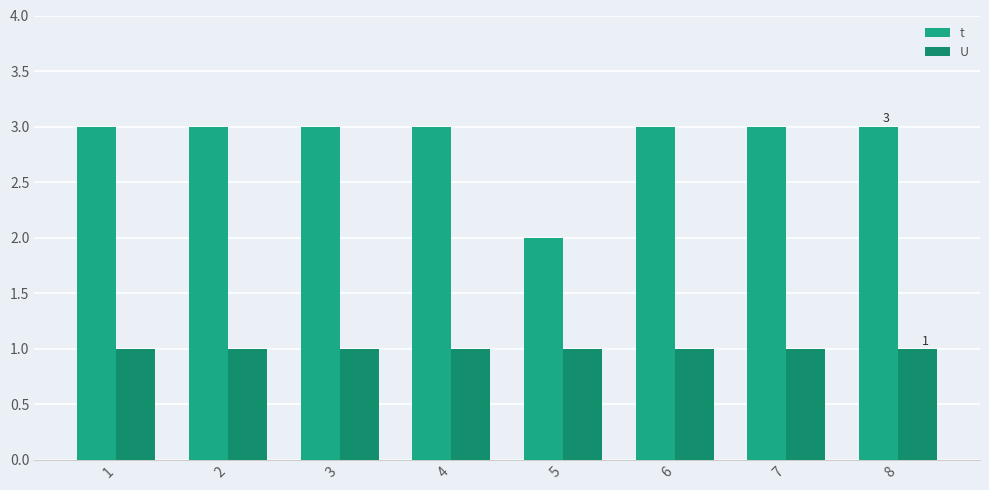

Is it true that t equals 3 at 3?

True